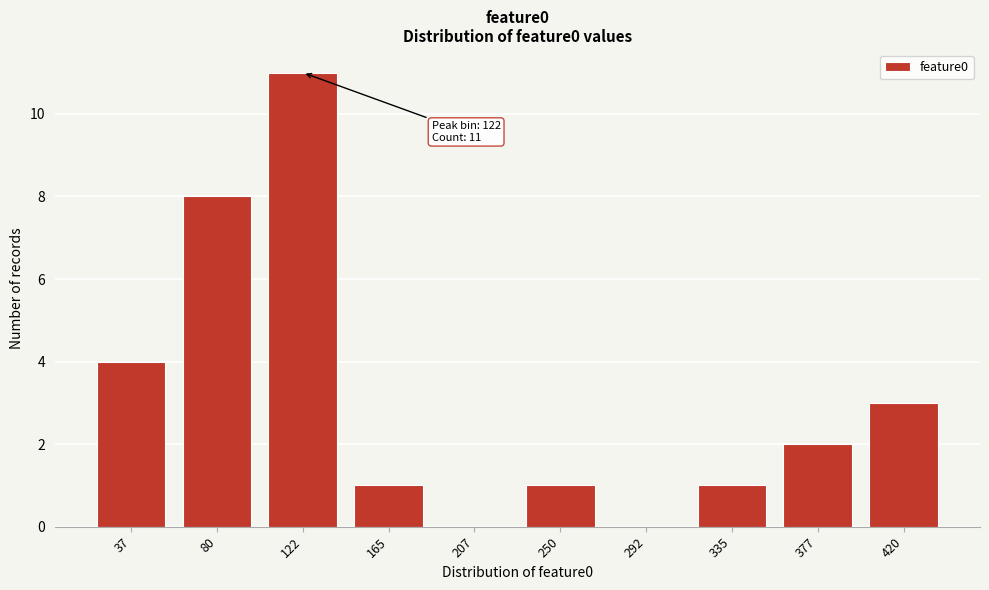

Reading right to left, what are all the values shown in this chart?

420=3	377=2	335=1	292=0	250=1	207=0	165=1	122=11	80=8	37=4